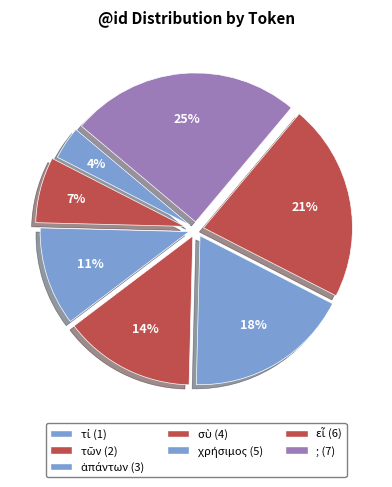

What percentage is NOT represented by τί (1)?

96.4%